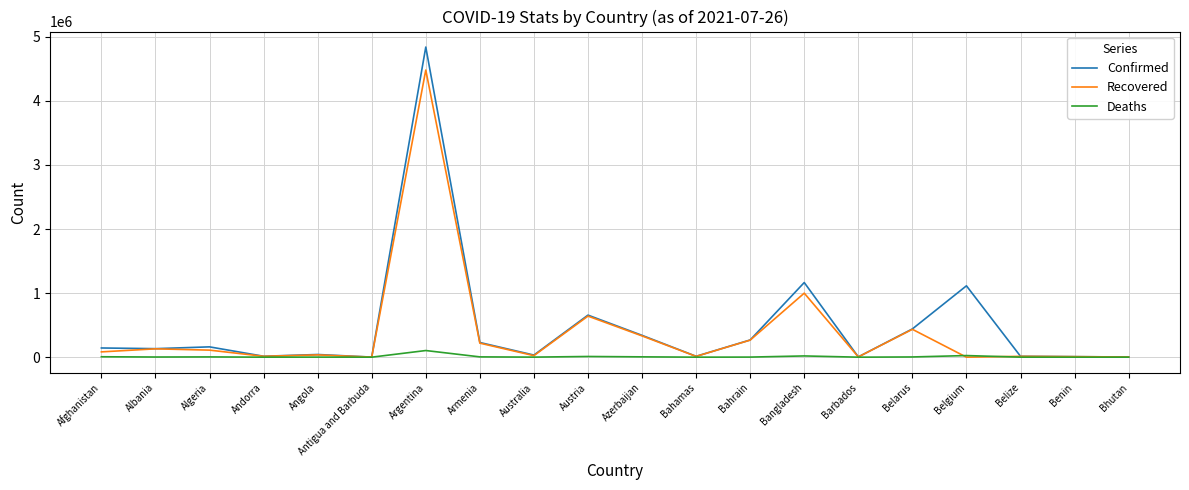

Which series has the largest range (max minus min)?

Confirmed